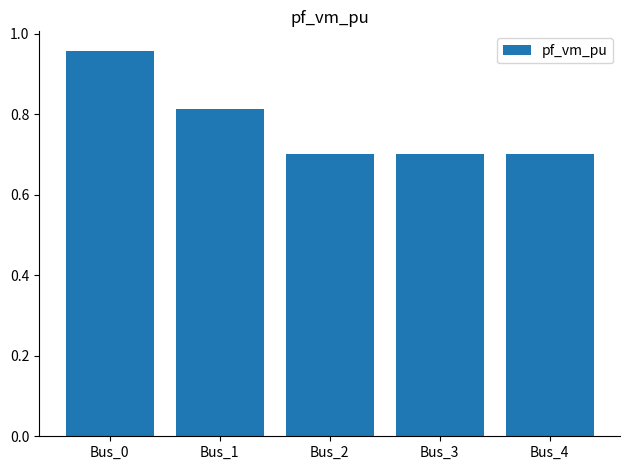

True or false: the data shows 1.3 at Bus_1.

False